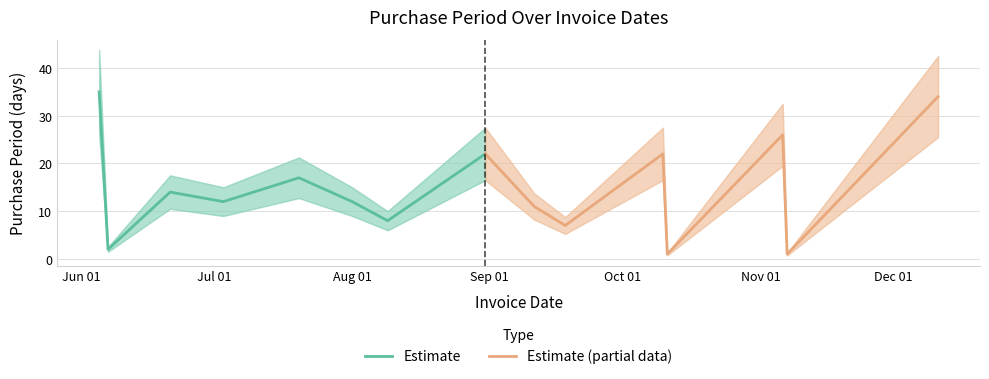

Does the chart have visible grid lines?

Yes